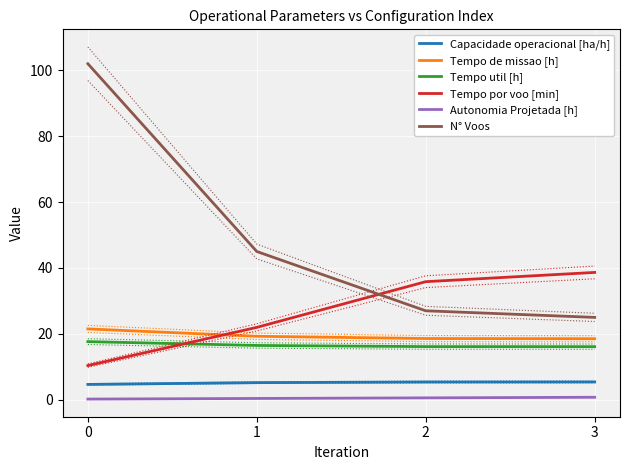

Is the value of Tempo de missao [h] at 2 greater than the value of Capacidade operacional [ha/h] at 2?

Yes